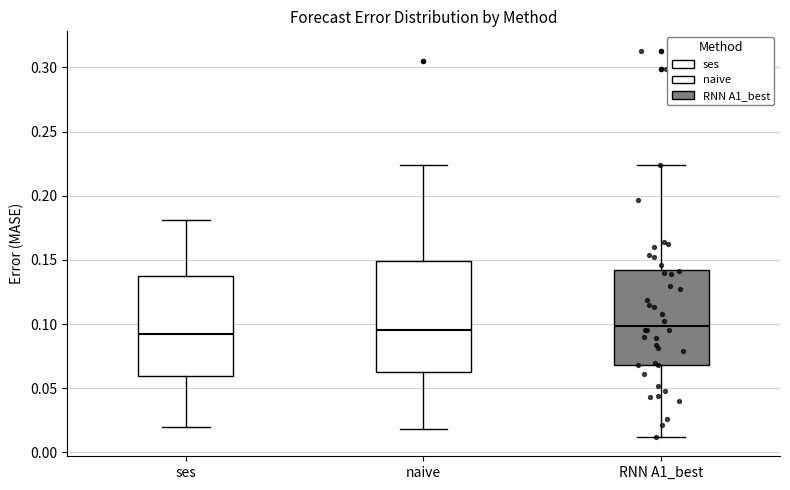

Where does the median line of the box for ses sit on the y-axis? The values are not printed on the chart, so give them approximately, as read against the axis.

0.090